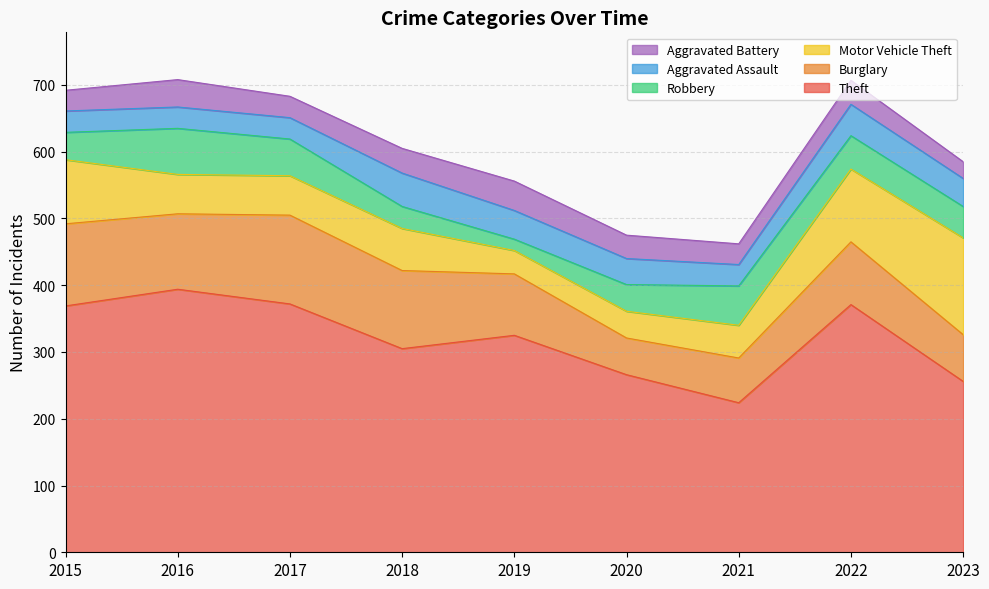

What is the value of the Burglary point at the 4th from the left?

117